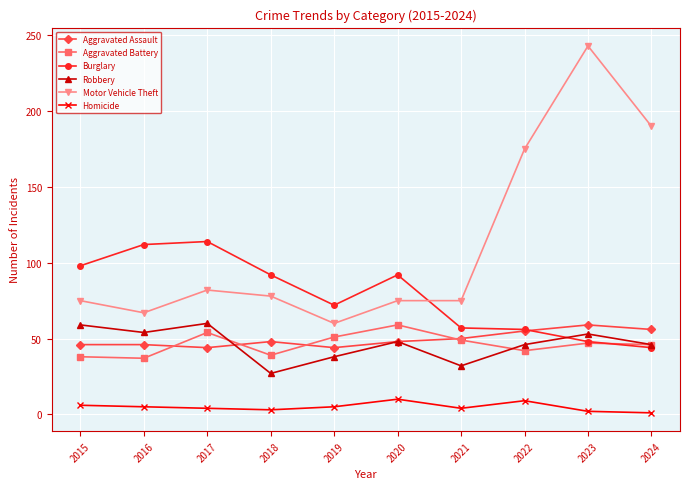

True or false: Aggravated Battery has a value of 72 at 2019.

False